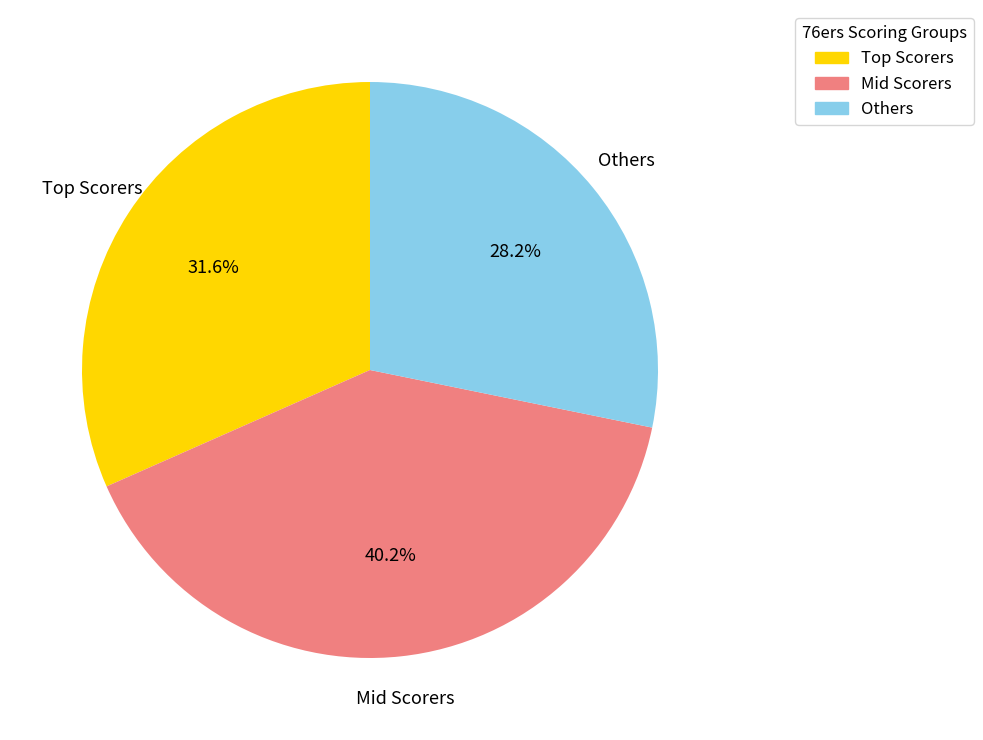

Combined, do Mid Scorers and Others account for over 50%?

Yes